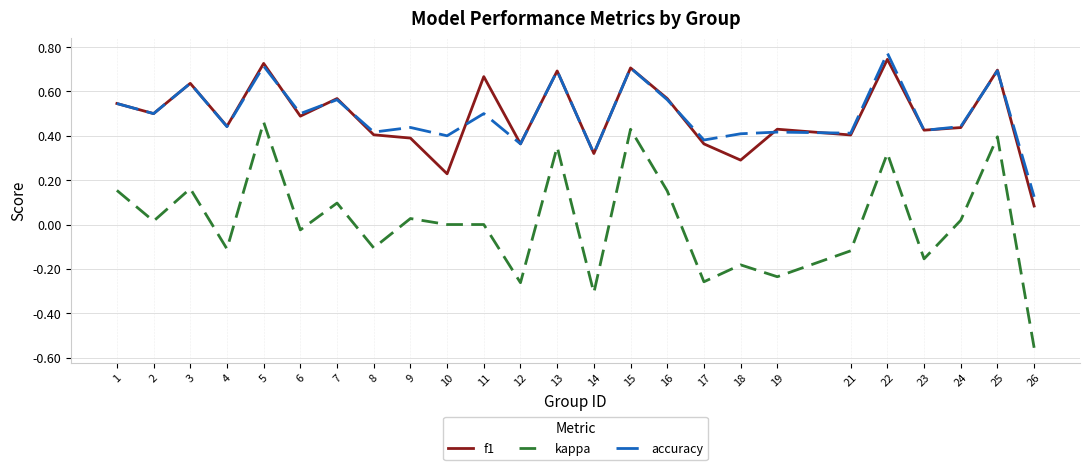

At which category does accuracy reach its first local valley?

2